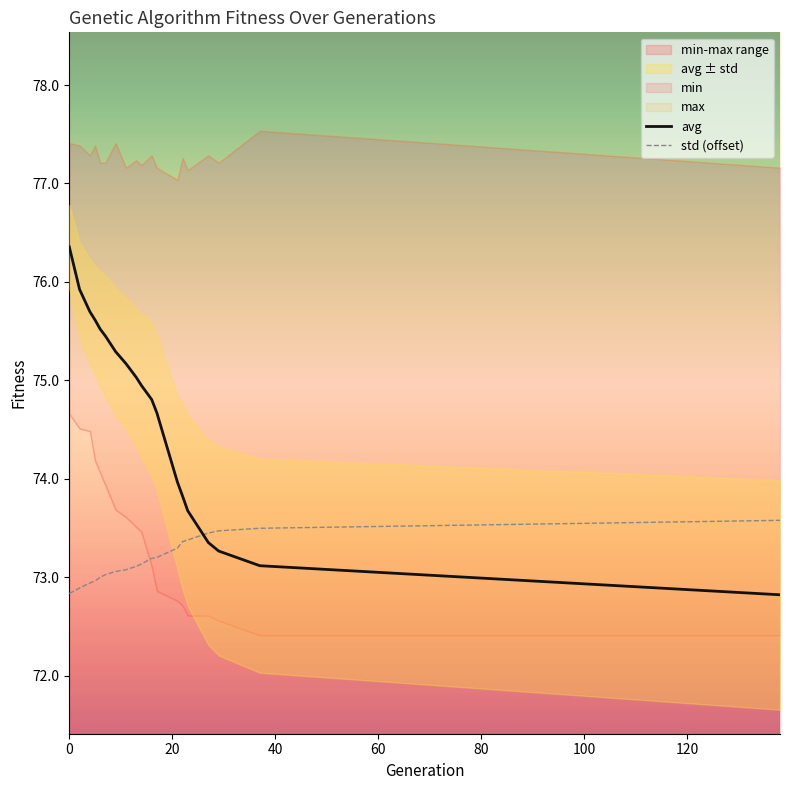

True or false: avg has more than 2 interior local peaks.

False